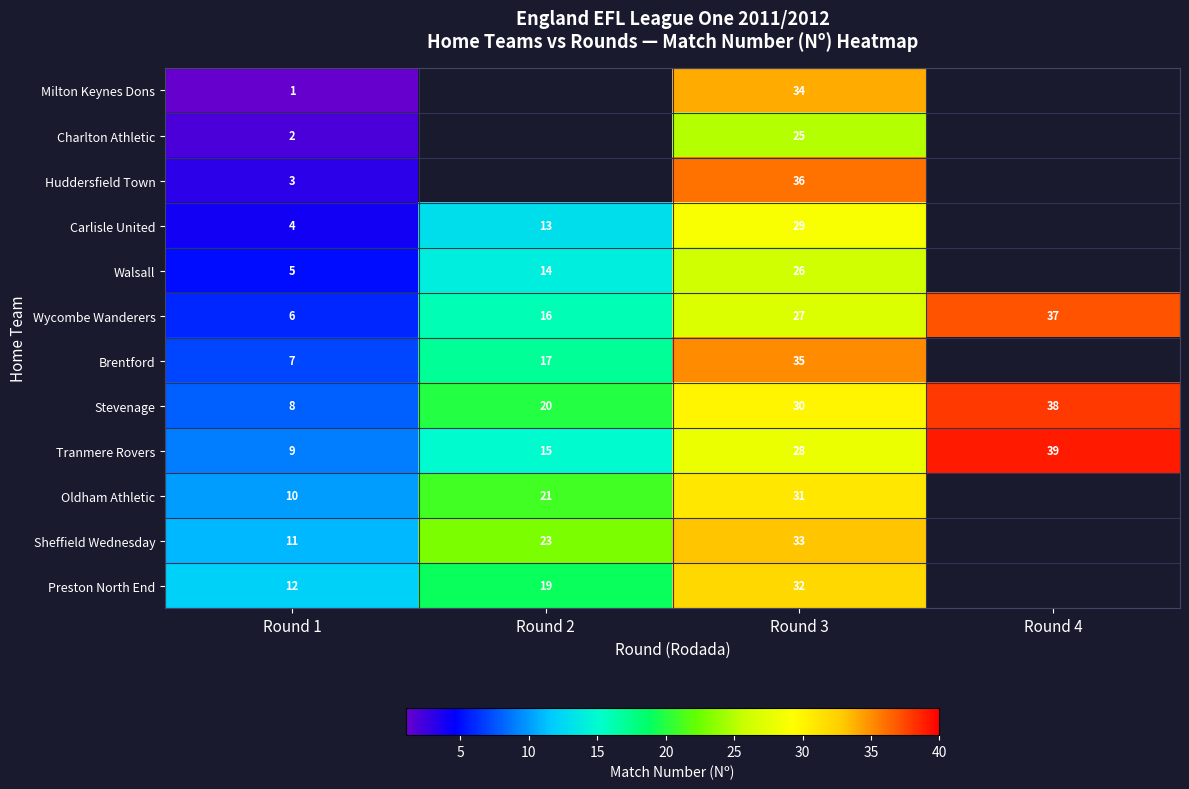

At which category is the sum across all series the highest?

Round 3